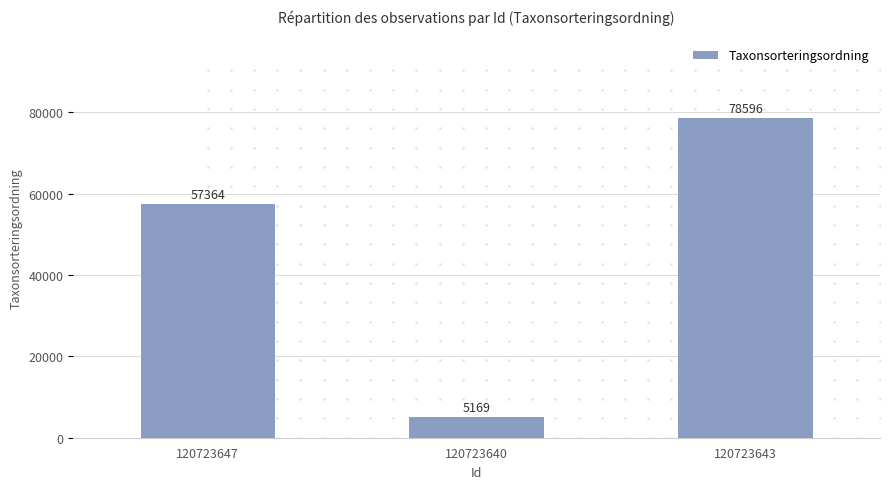

Which category has the highest value across all series?

120723643